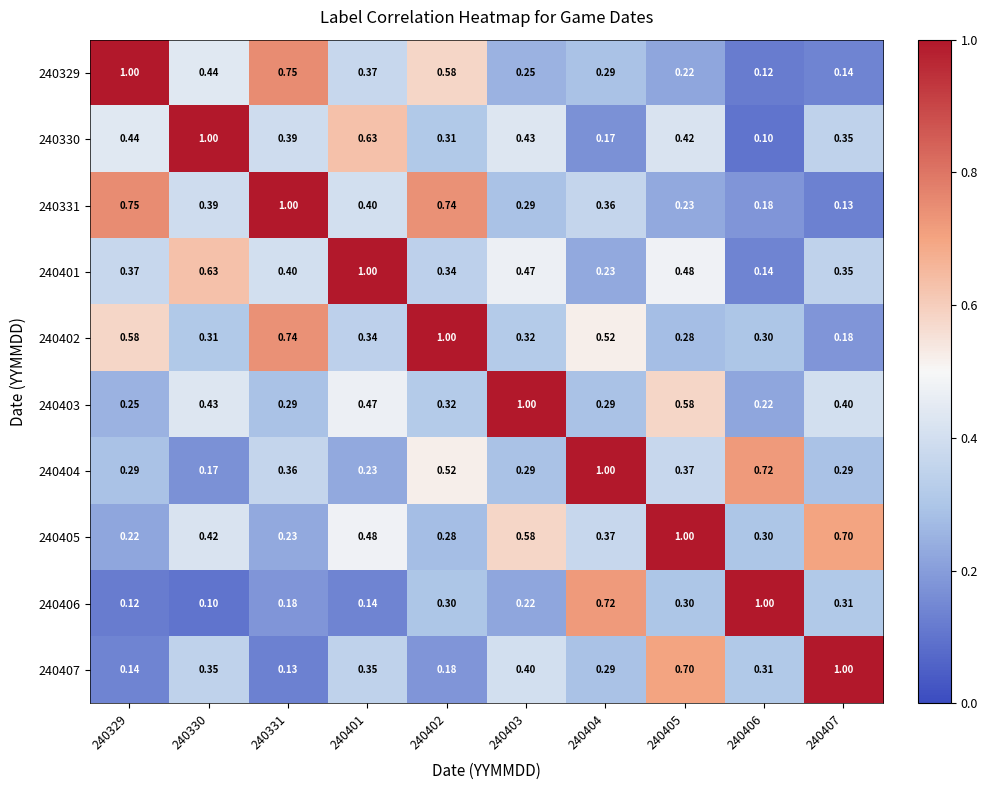

How many distinct data groups are displayed?

10